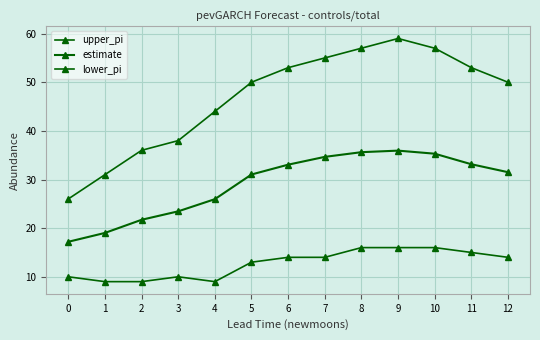

What is the value of the upper_pi point at the 8th from the left?

55.0